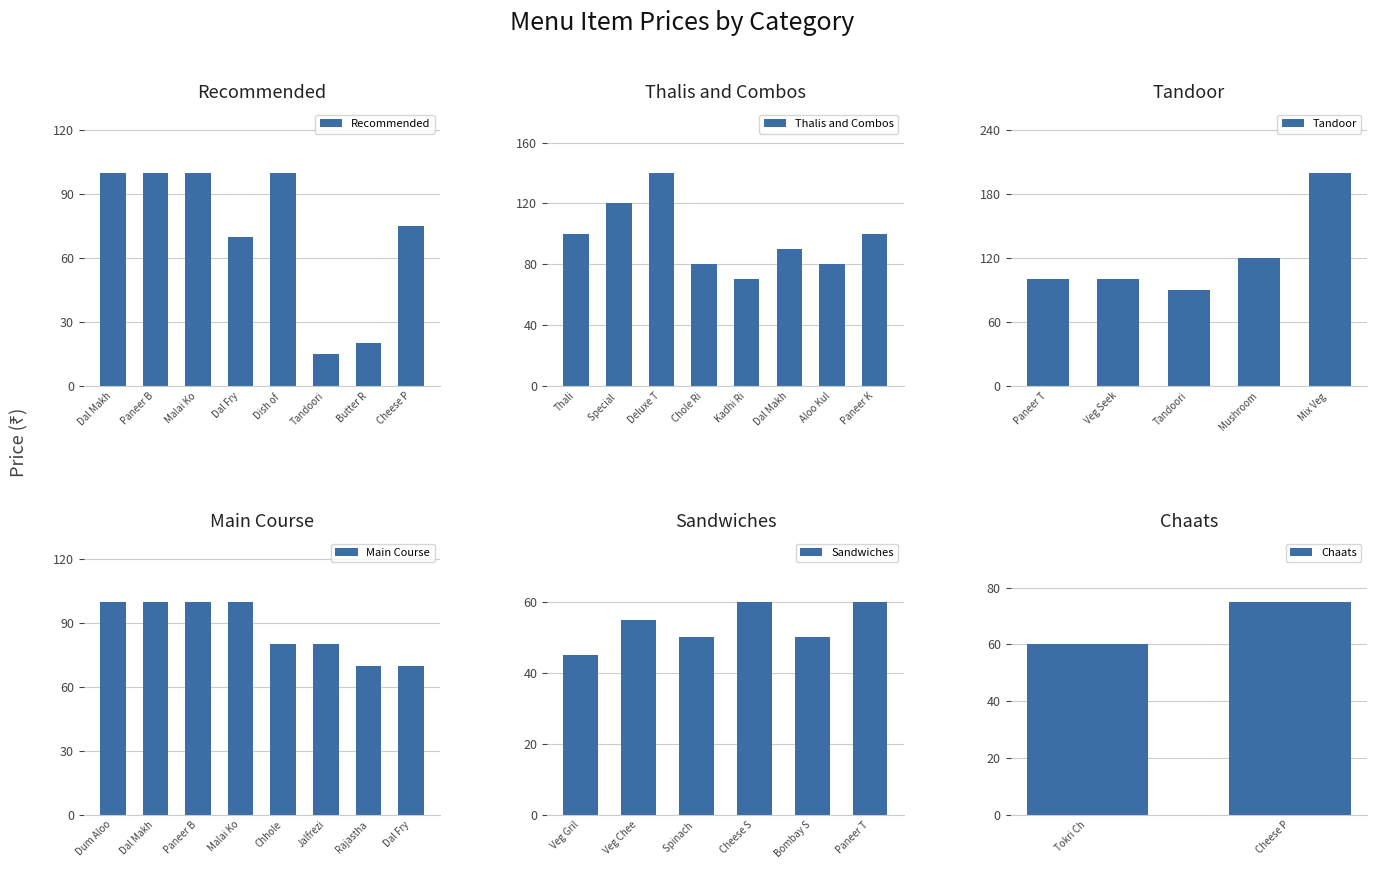

What is the difference between the maximum and minimum values in the Recommended series?

85